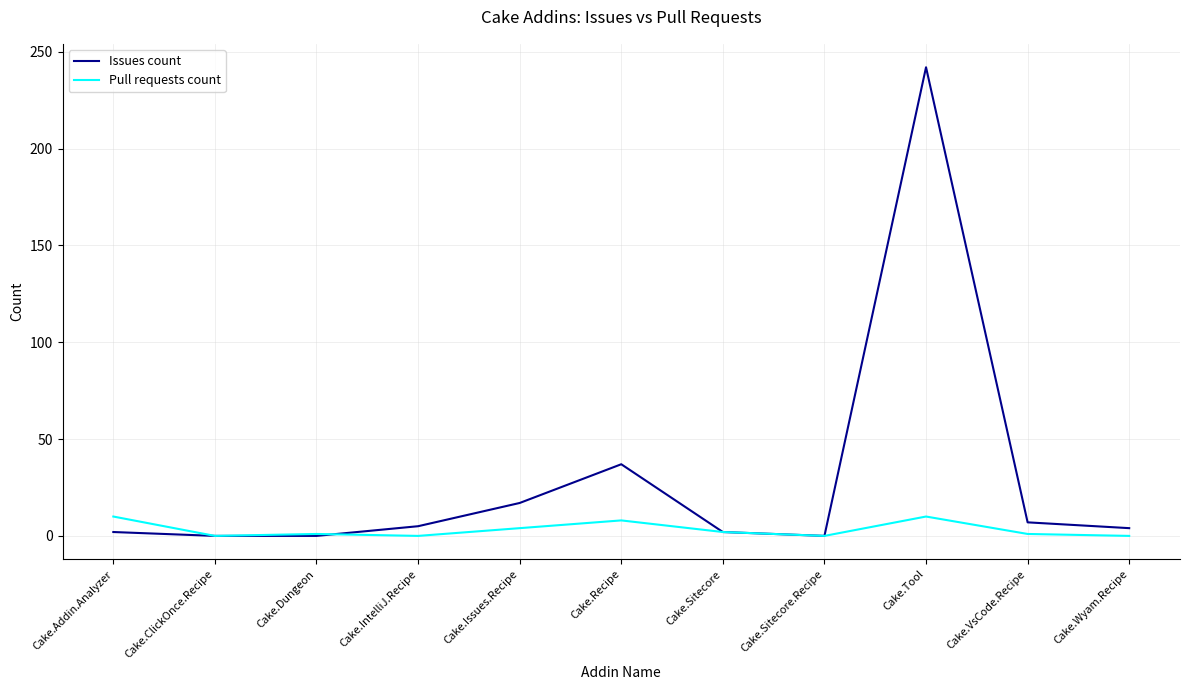

What are all the series names shown in the legend?

Issues count, Pull requests count